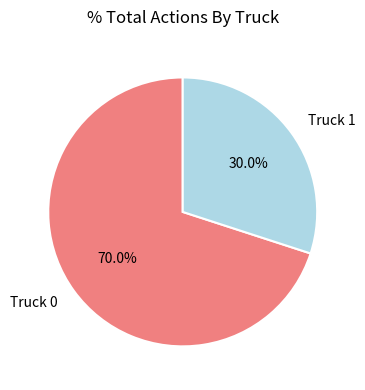

Which slice represents more than half of the pie?

Truck 0